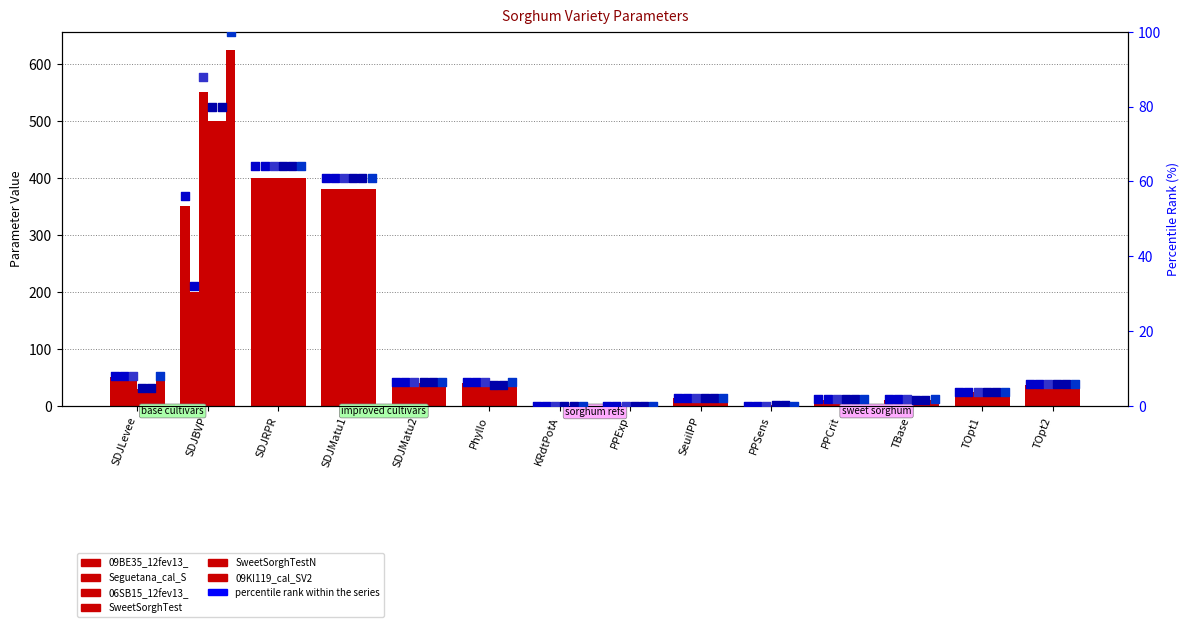

Which series contains the lowest Y value?

09BE35_12fev13_